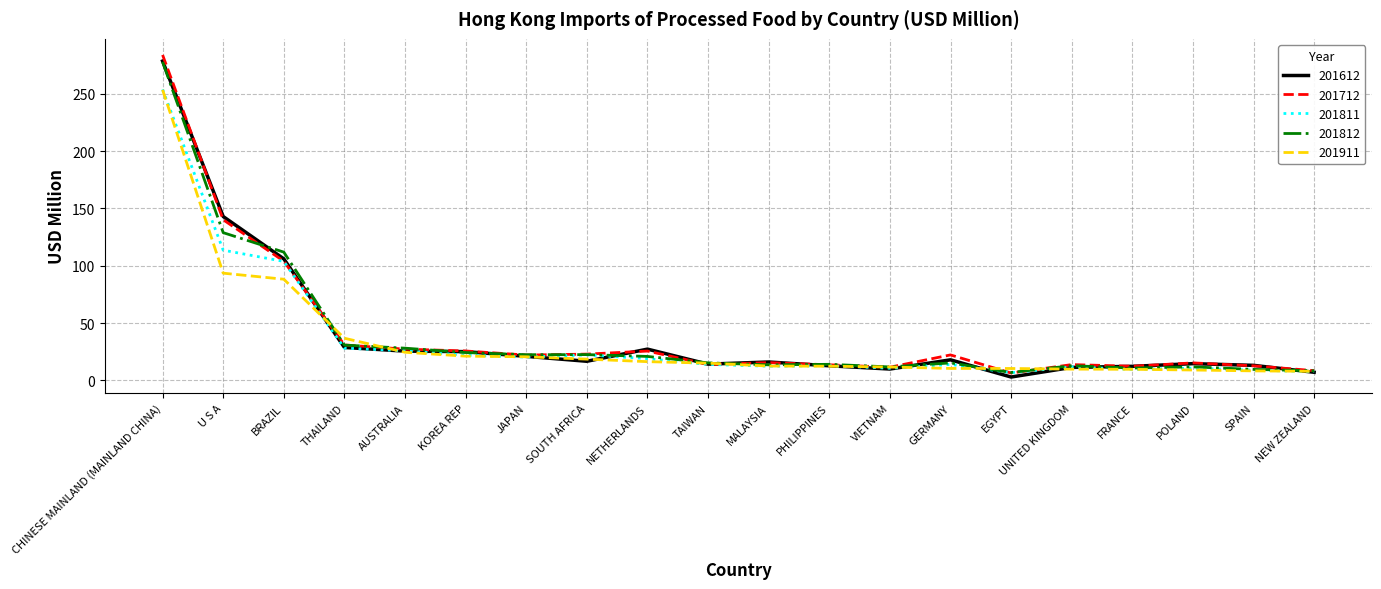

Where does the 201612 series first go above 16?

CHINESE MAINLAND (MAINLAND CHINA)